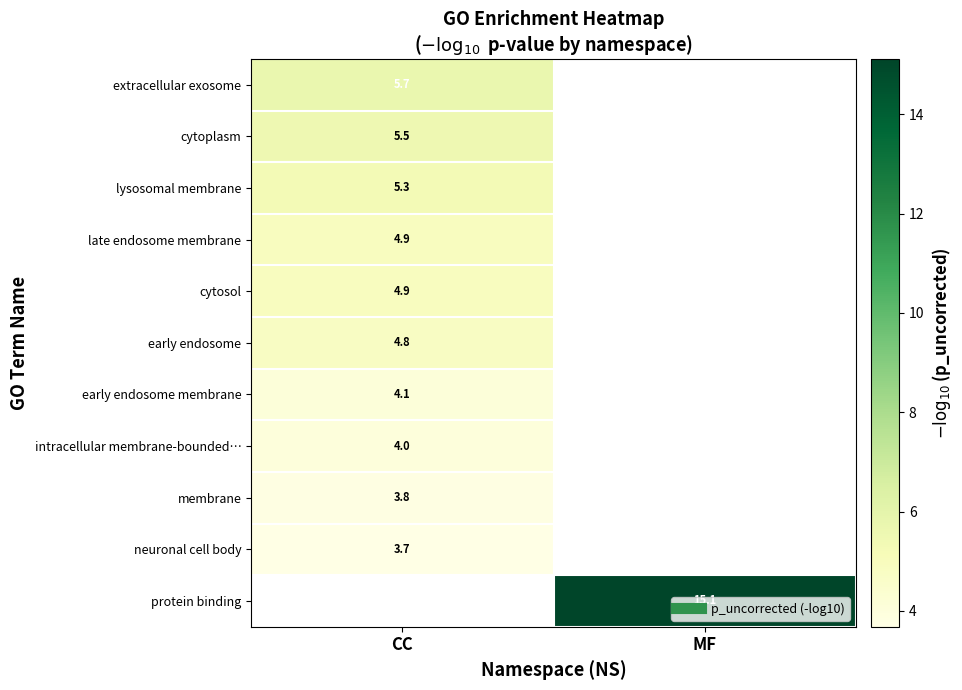

Count the number of data series in this chart.

11